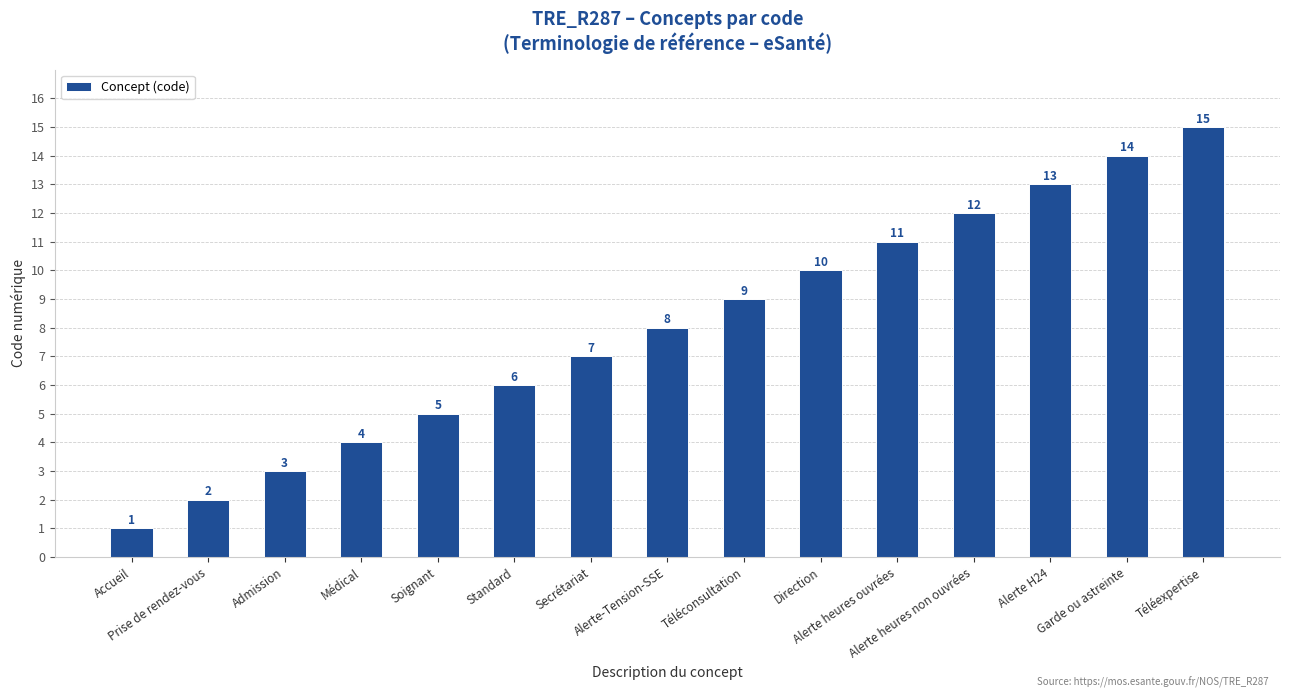

What is the label of the 10th bar from the left?

Direction